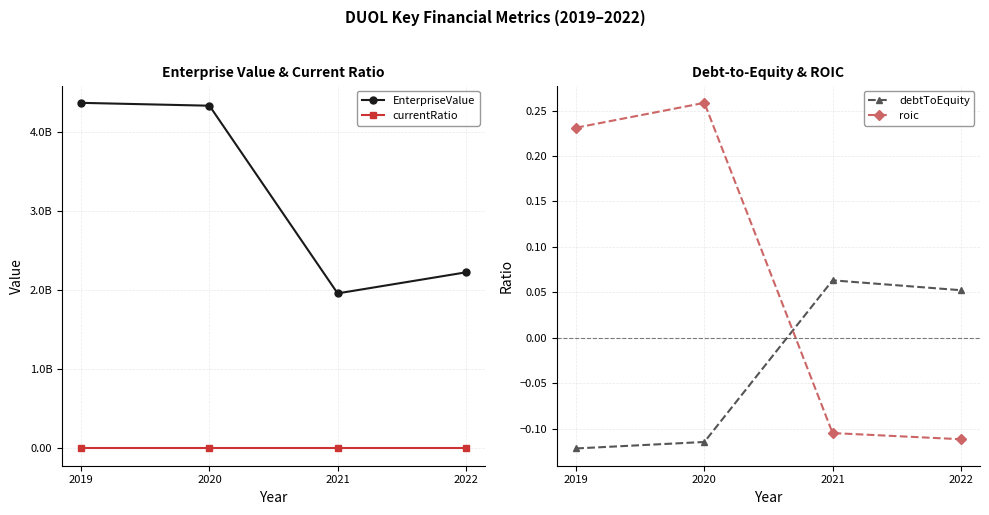

Reading right to left, list all the values displayed in this chart.

EnterpriseValue: 2227727100.0	1961677630.0	4335959920.0	4372142090.0
currentRatio: 3.8	5.2	2.4	2.5
debtToEquity: 0.1	0.1	-0.1	-0.1
roic: -0.1	-0.1	0.3	0.2